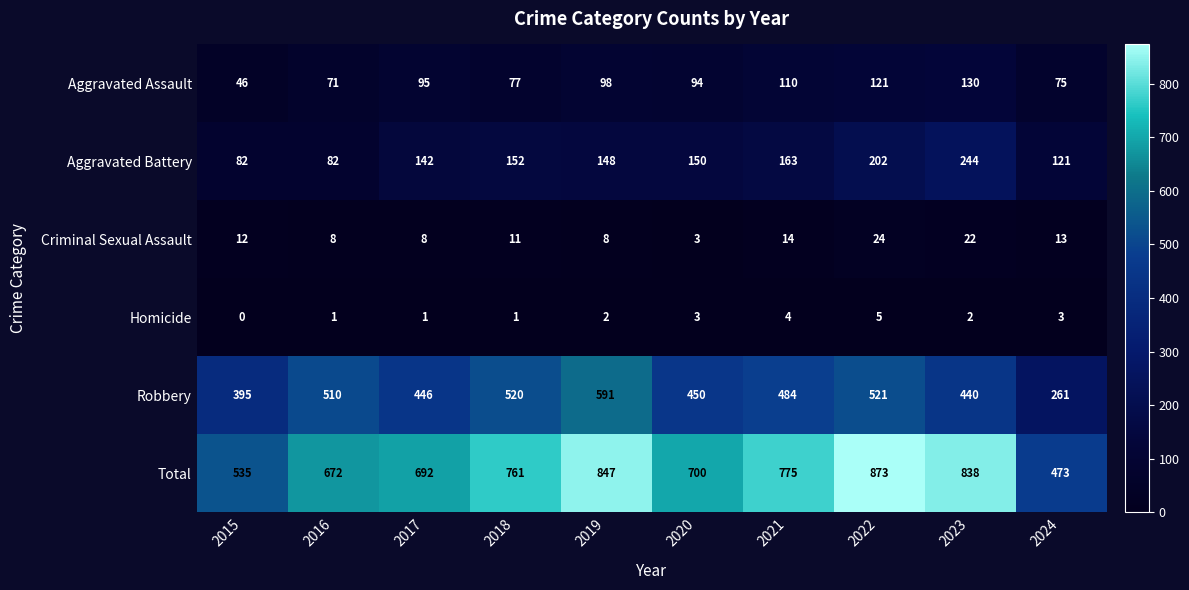

What is the sum of all Total values?

7166